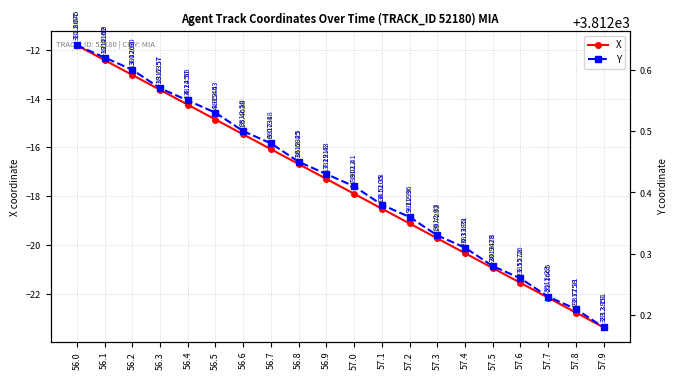

How many data points in X are above -17?

9